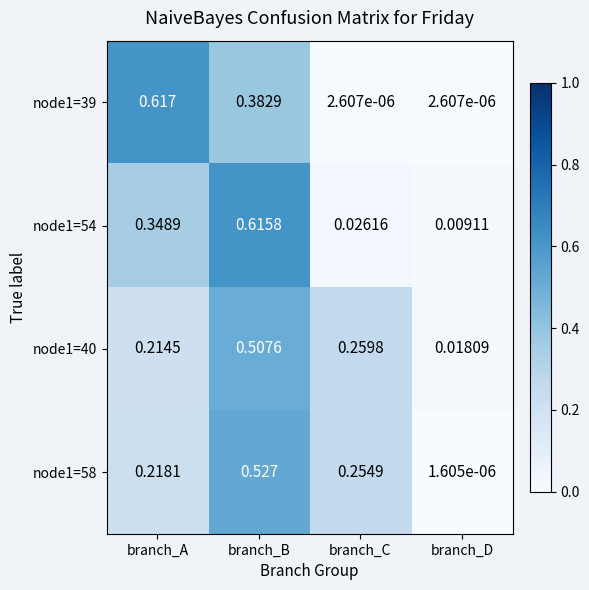

Is the value of node1=58 at branch_D greater than the value of node1=40 at branch_B?

No